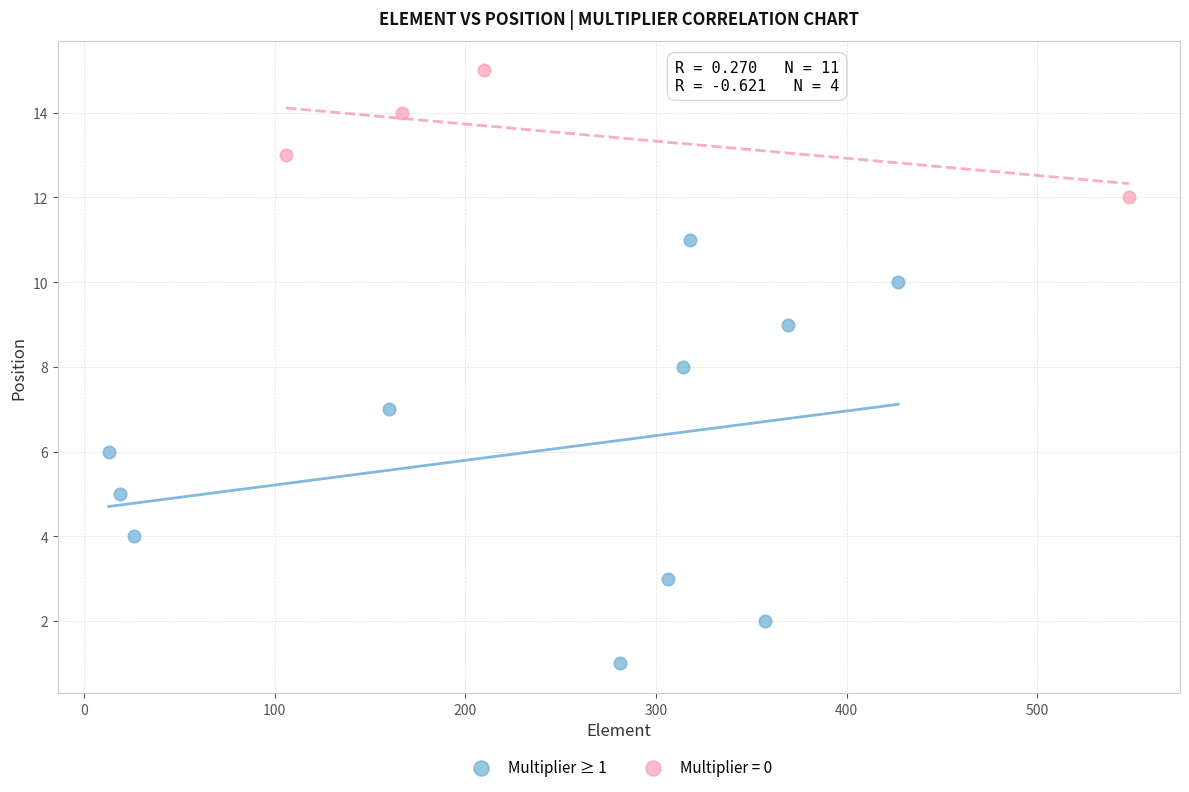

Which series has the largest Y range (max minus min)?

Multiplier ≥ 1